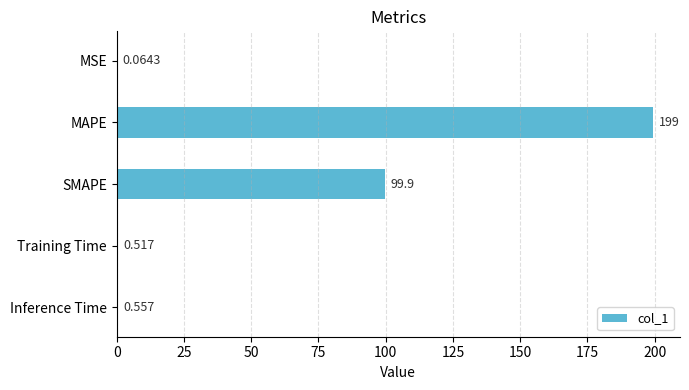

Which has a higher value, MSE or Inference Time?

Inference Time